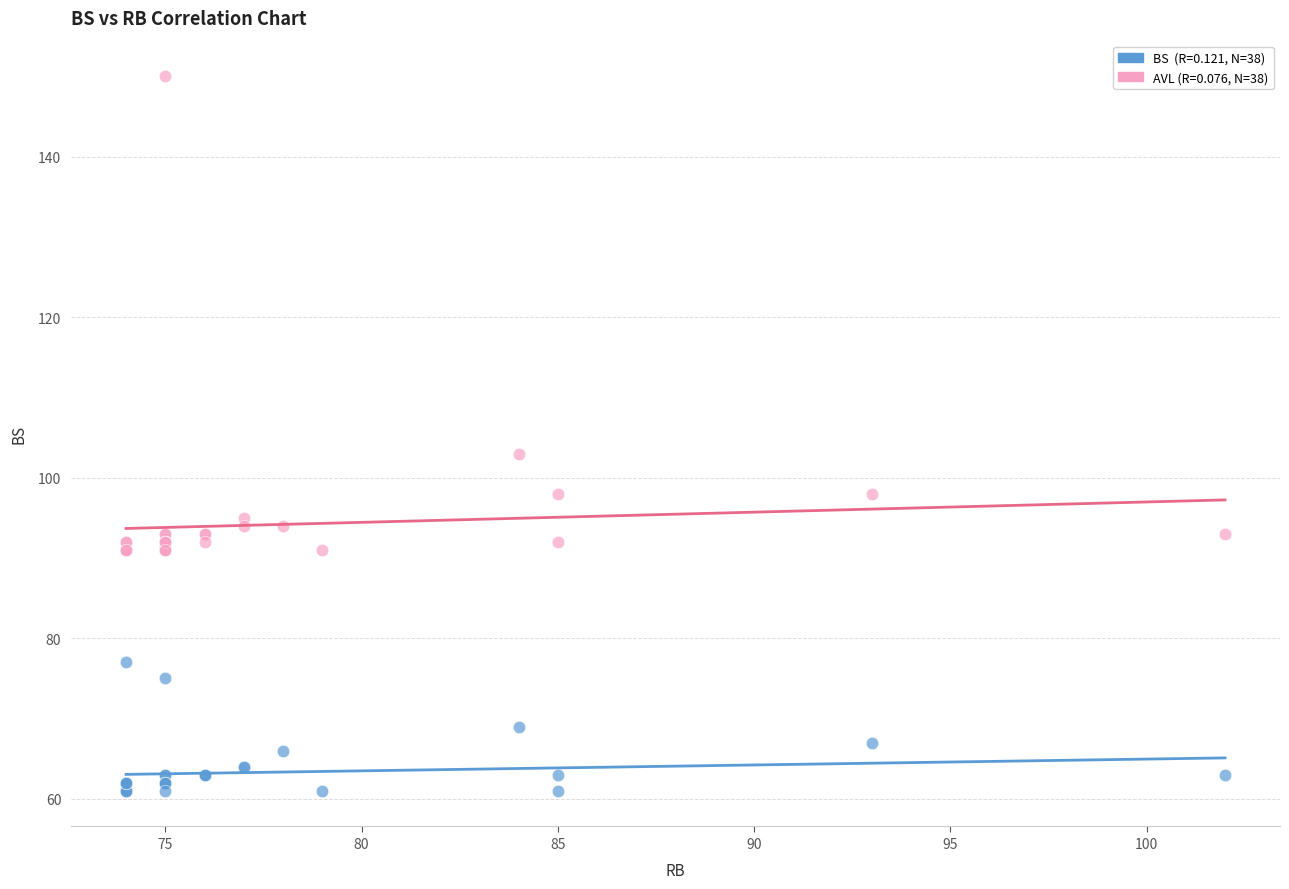

Across all series, what Y value is closest to 105?

103.0